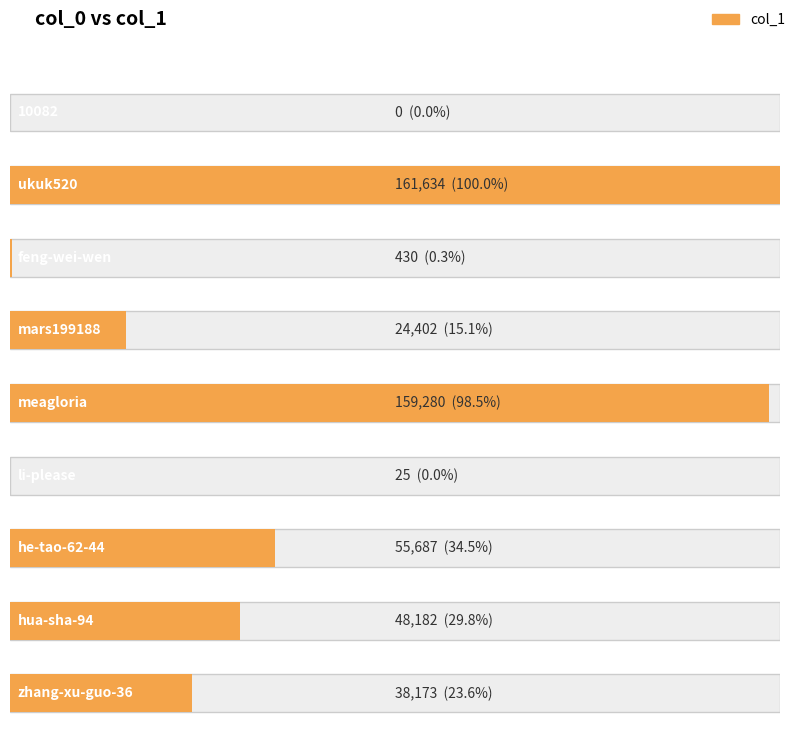

How many data points are less than 38173?

4